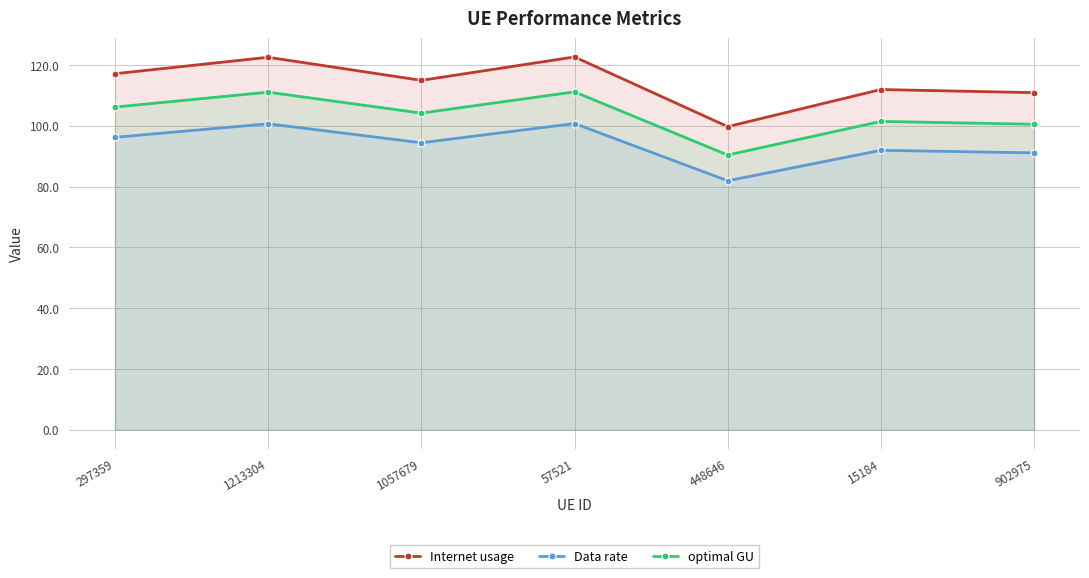

Does the chart display data point markers on the line(s)?

Yes